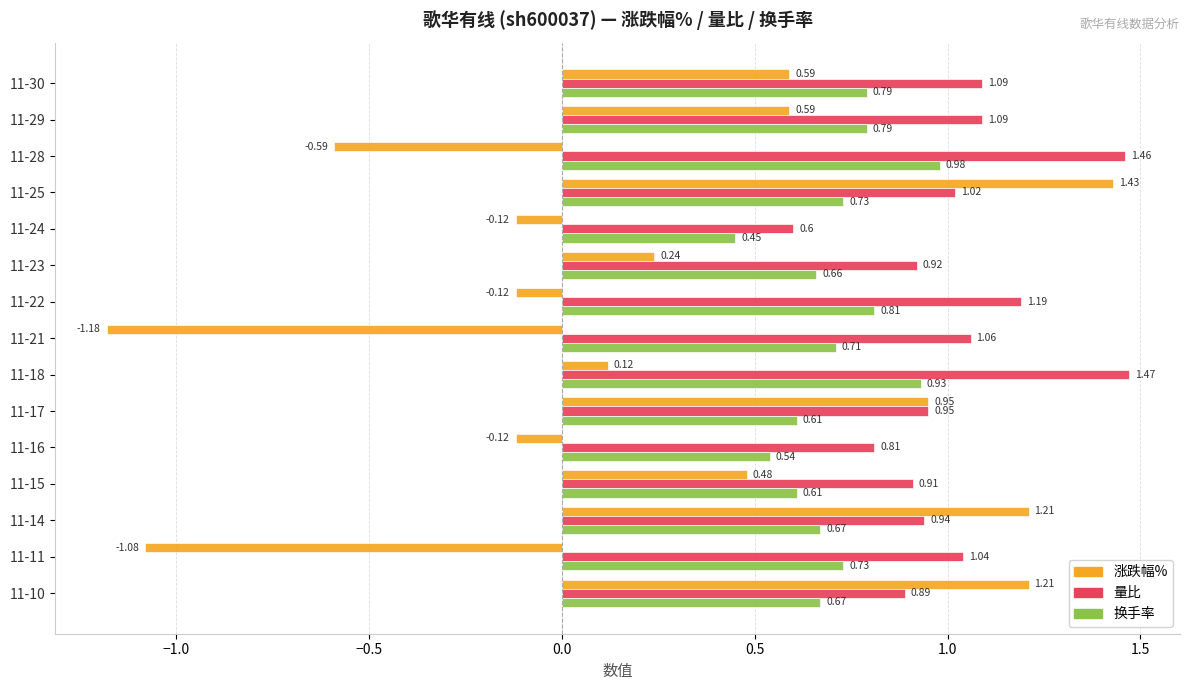

Between 11-24 and 11-14, which series saw the biggest shift?

涨跌幅%